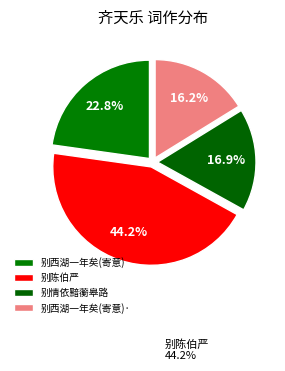

How many segments does this pie chart have?

4